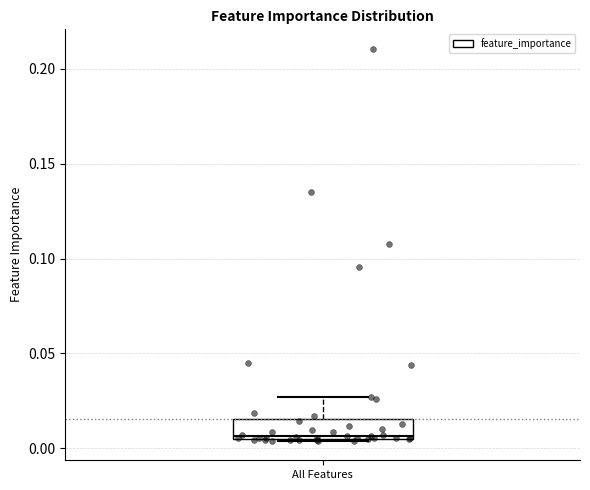

Read this box plot against the y-axis: the position of the median line, the range covered by the box, and the ends of both whiskers. The values are not printed on the chart, so give them approximately, as read against the axis.

median 0.005 (just above the box's lower edge), box 0.005 to 0.015, whiskers 0.005 to 0.025